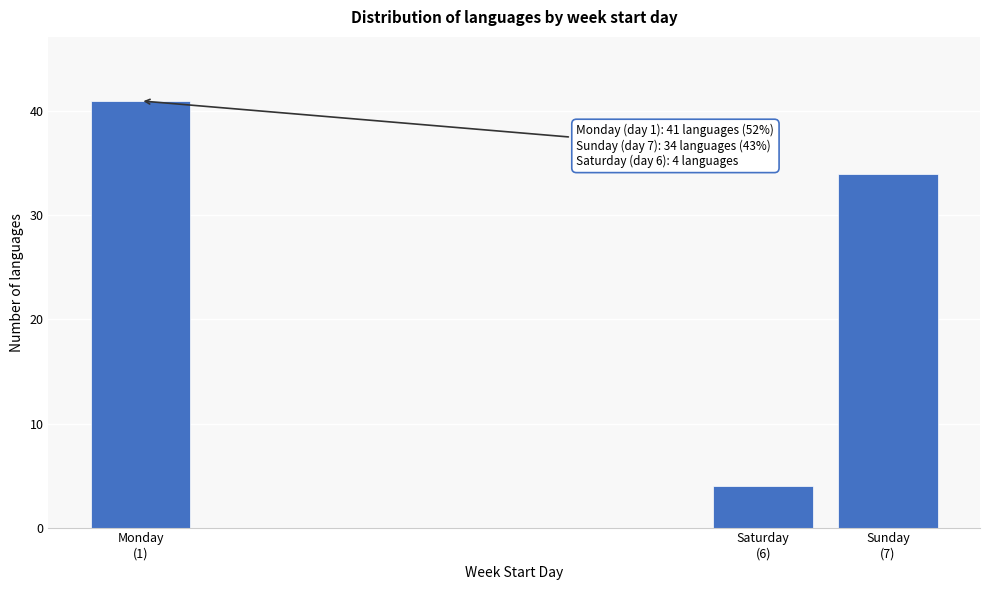

Reading left to right, transcribe all the data shown in this chart.

41	4	34